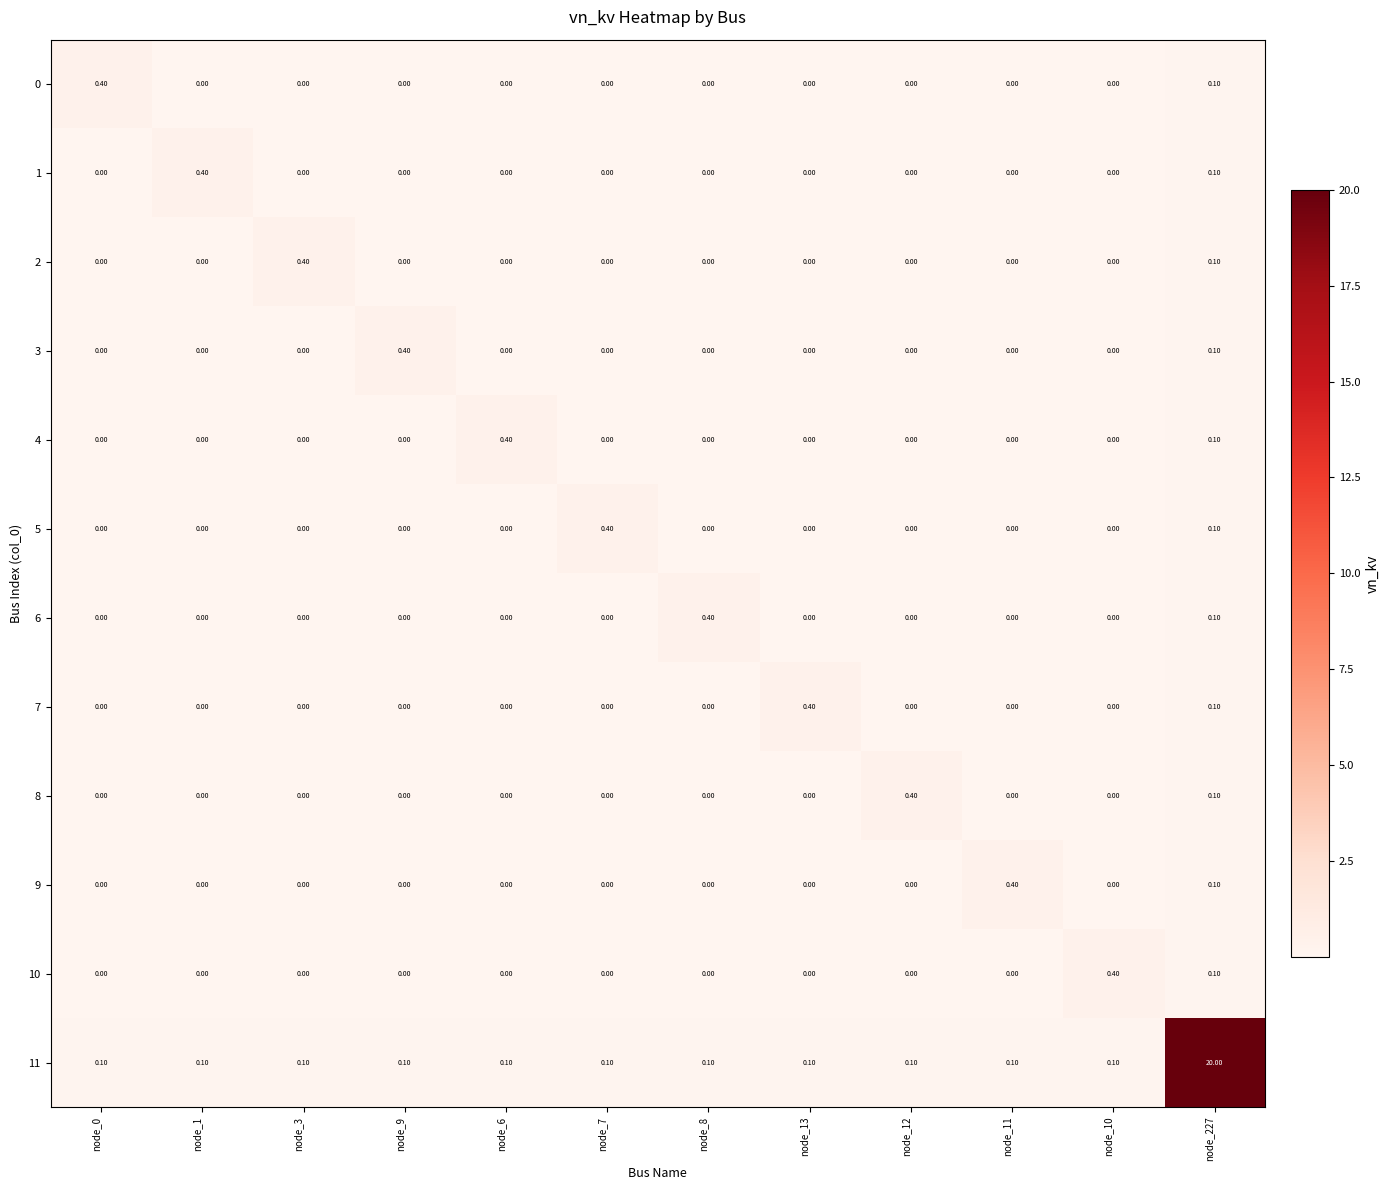

Which series has the largest range (max minus min)?

11